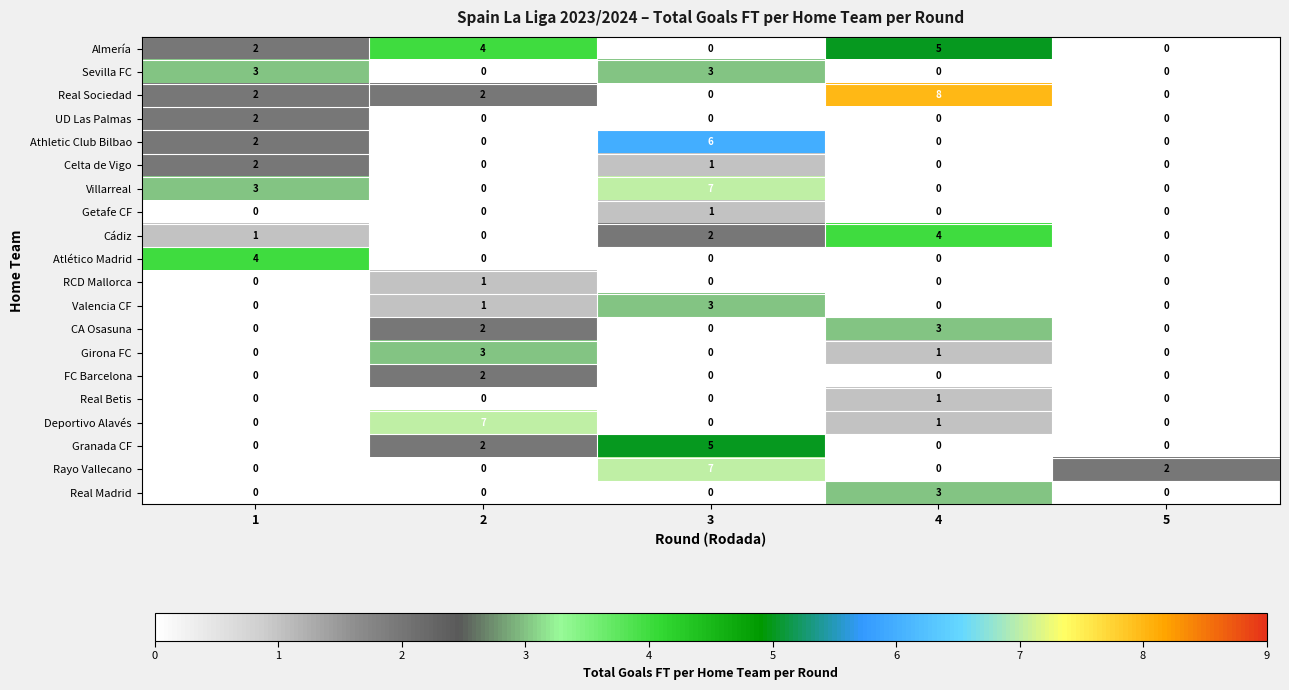

What is the sum of all Real Madrid values?

3